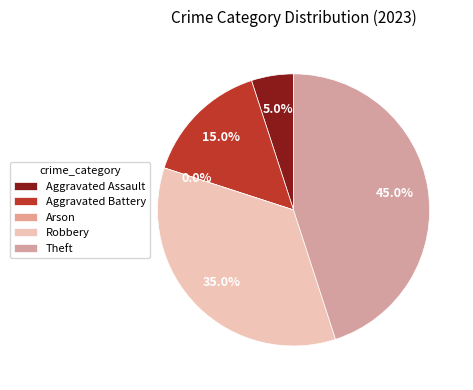

To the nearest percent, what is the difference between the largest and smallest slice percentages?

45%